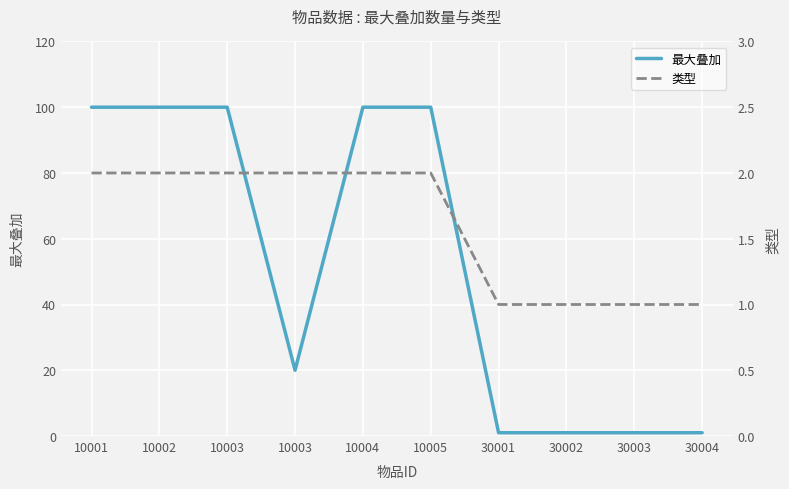

How many distinct data groups are displayed?

2